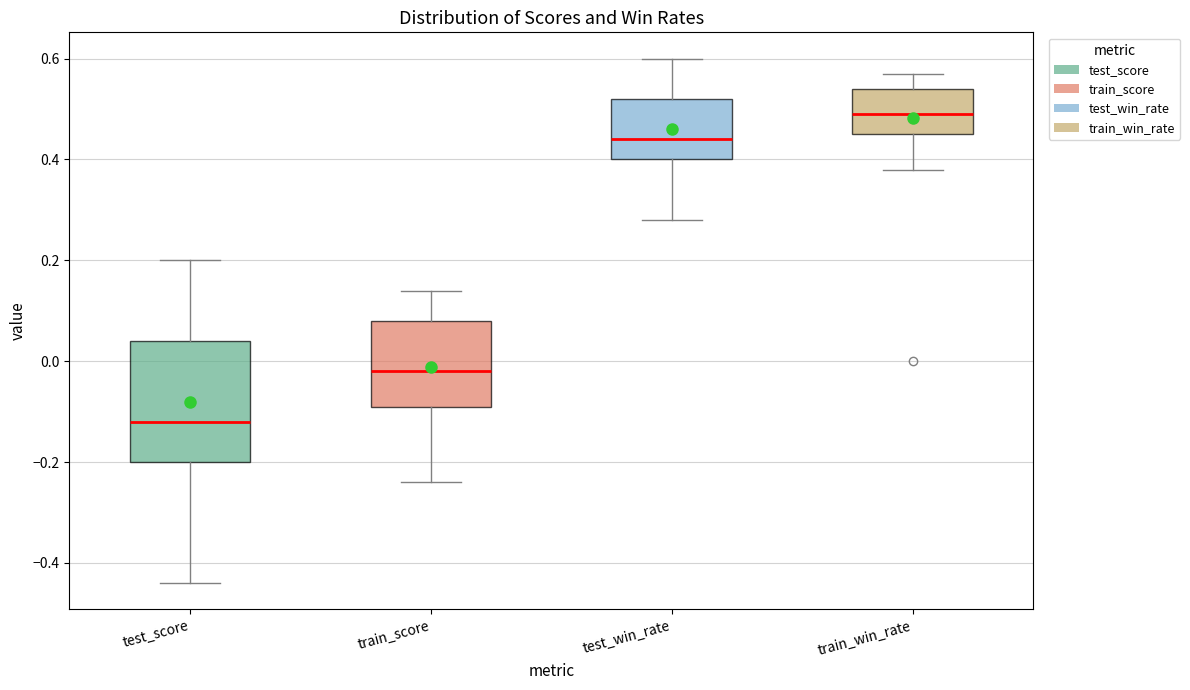

Where does the lower whisker of the box for train_win_rate end on the y-axis? The values are not printed on the chart, so give them approximately, as read against the axis.

0.38